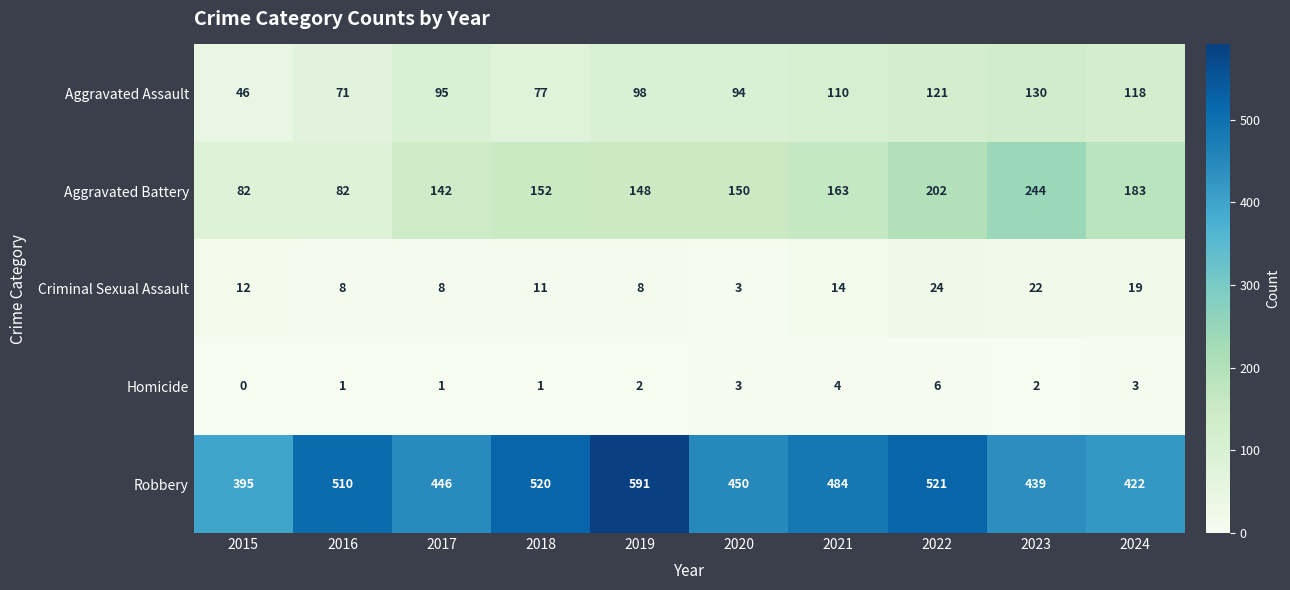

List the series in order of their peak value, lowest first.

Homicide, Criminal Sexual Assault, Aggravated Assault, Aggravated Battery, Robbery